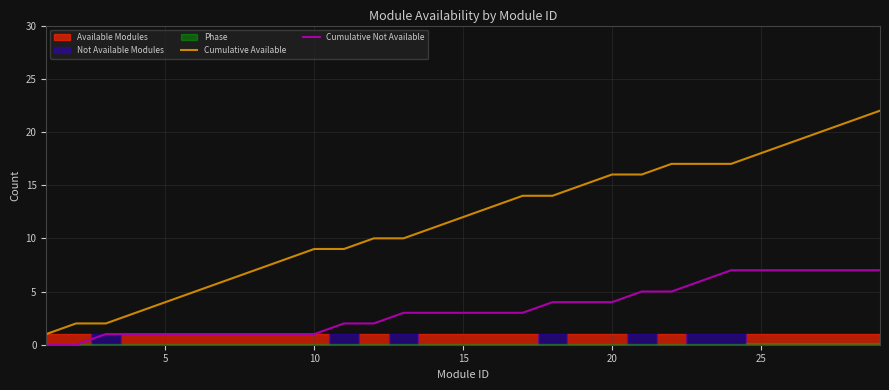

Reading left to right, what are all the values shown in this chart?

Cumulative Available: 1	2	2	3	4	5	6	7	8	9	9	10	10	11	12	13	14	14	15	16	16	17	17	17	18	19	20	21	22
Cumulative Not Available: 0	0	1	1	1	1	1	1	1	1	2	2	3	3	3	3	3	4	4	4	5	5	6	7	7	7	7	7	7